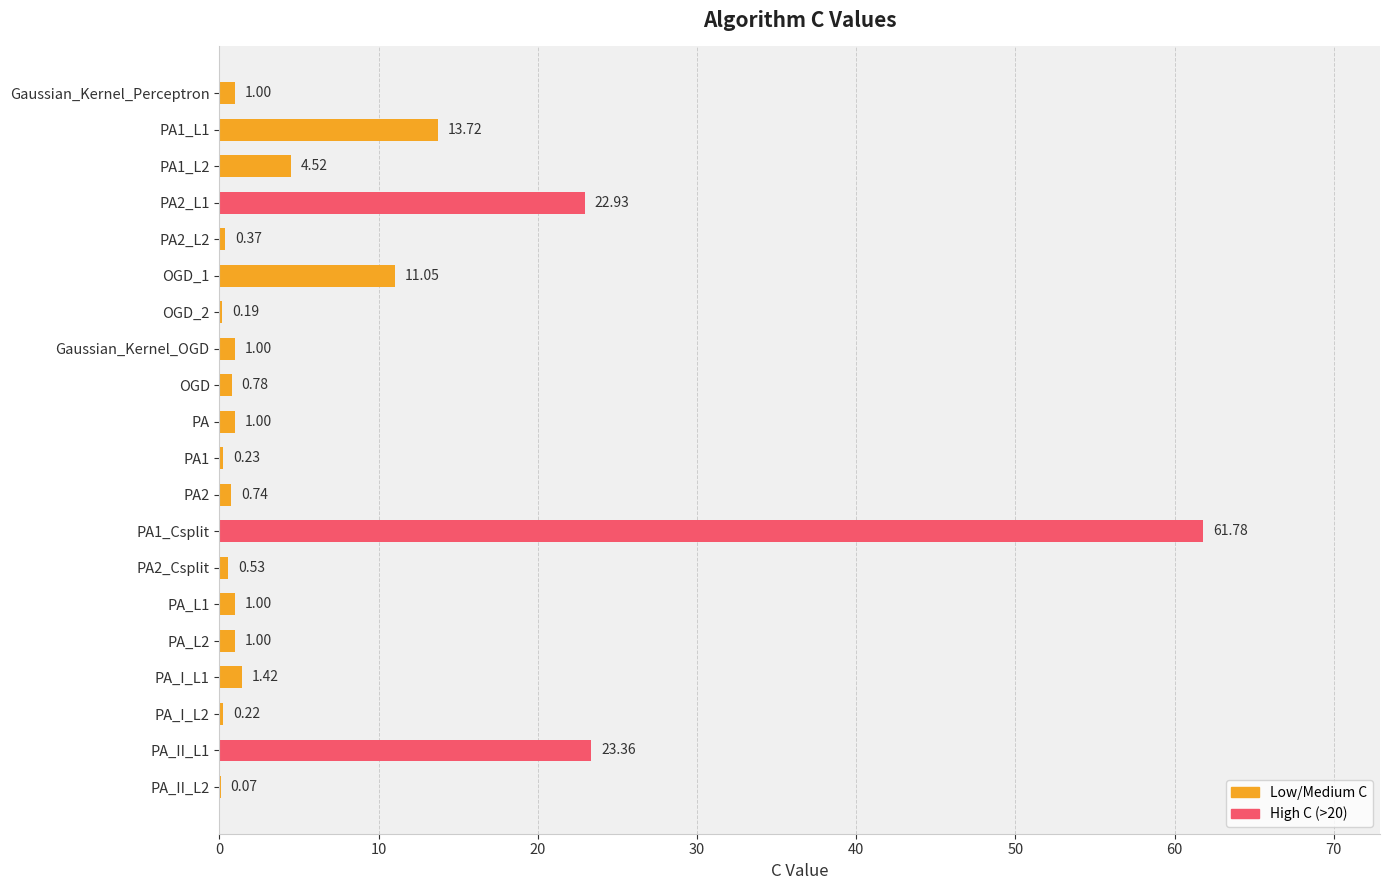

What is the sum of the values at PA_I_L2 and PA_II_L1?

23.6